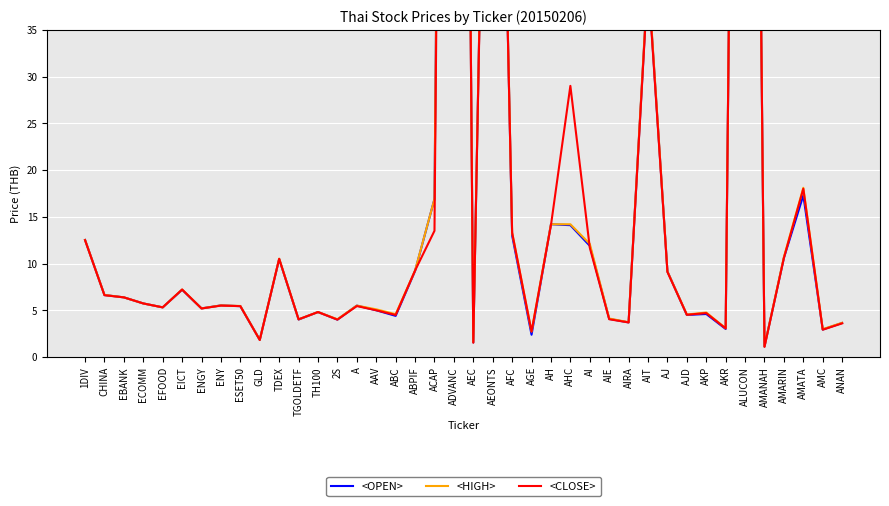

How many categories are shown in the chart?

40